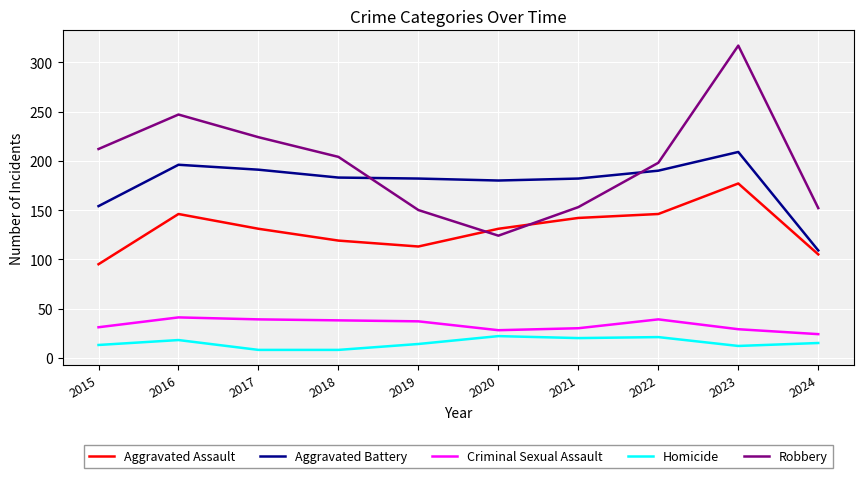

Where does the Robbery series first go above 204?

2015